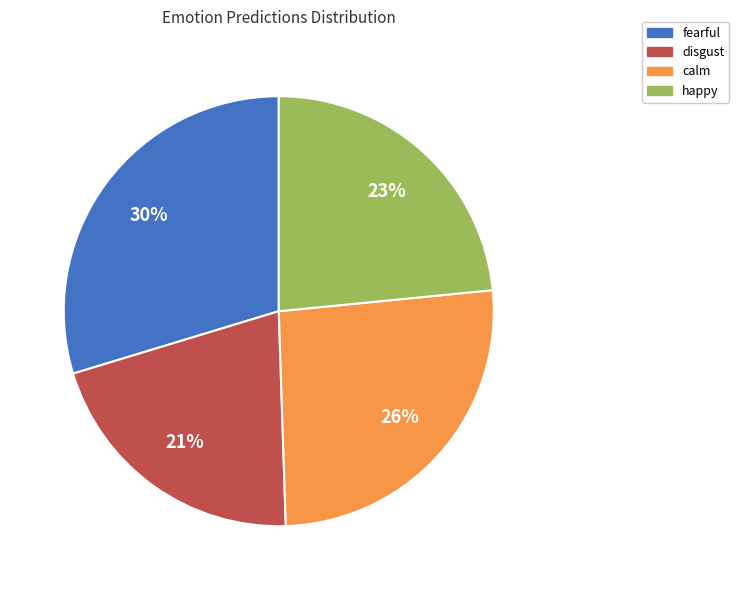

Between disgust and calm, which is larger?

calm